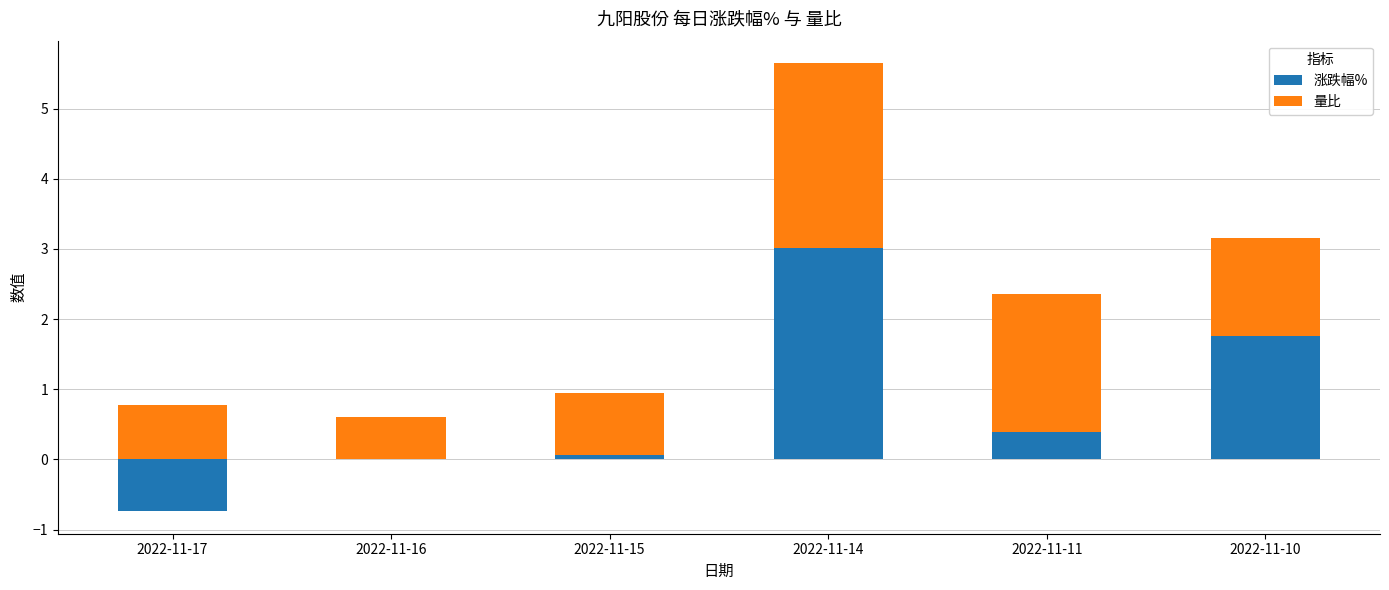

What is the total value across all series at 2022-11-10?

3.1